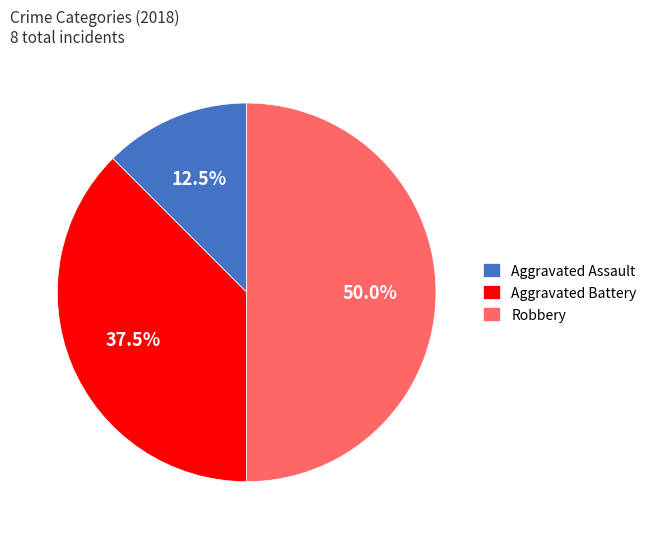

What percentage do Aggravated Assault and Aggravated Battery together represent?

50.0%